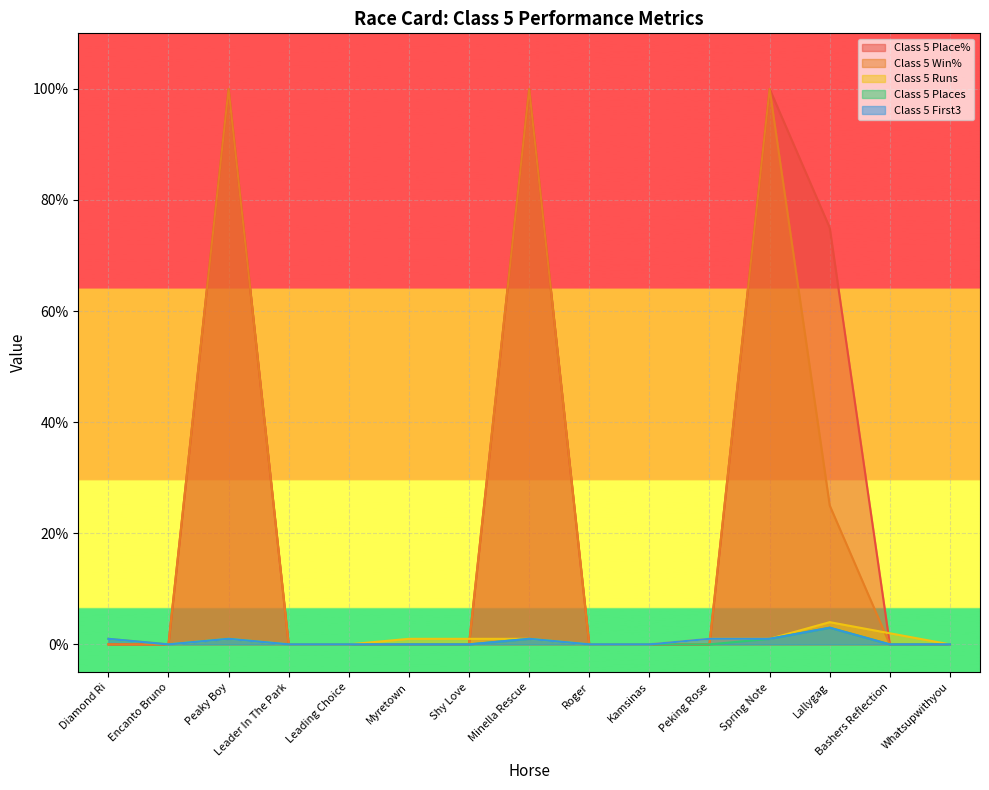

At how many categories does at least one series exceed 74?

4